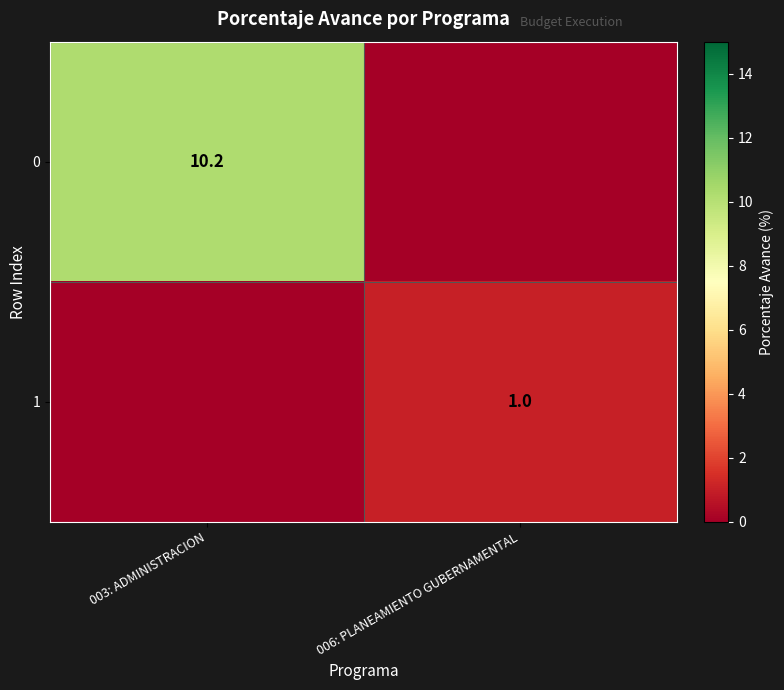

True or false: 1 has a value of 1.0 at 006: PLANEAMIENTO GUBERNAMENTAL.

True